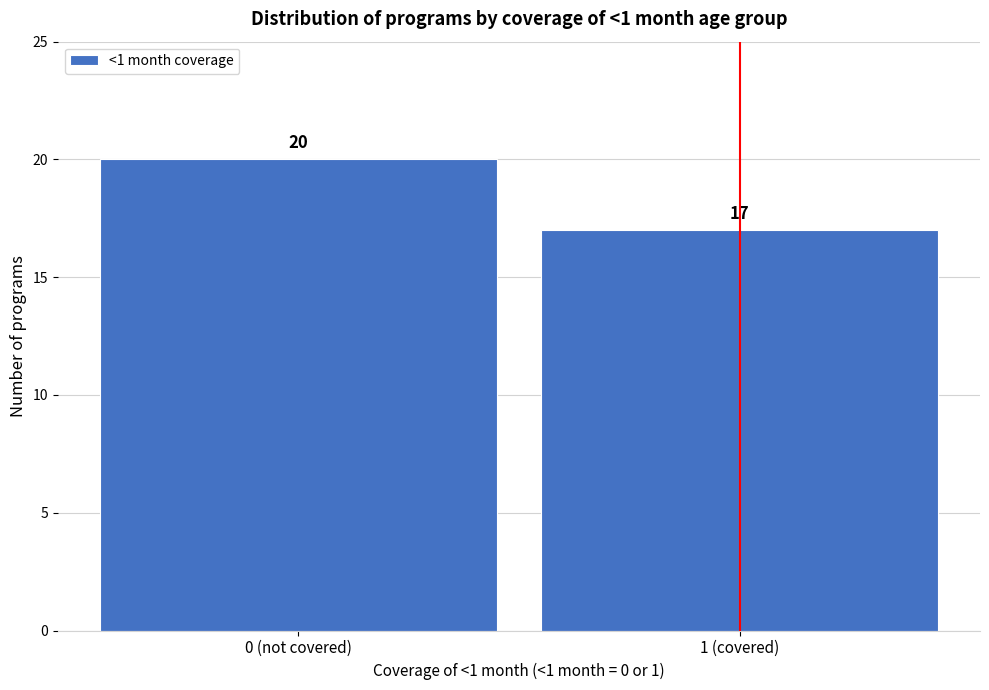

Reading left to right, extract all data points from this chart.

20	17